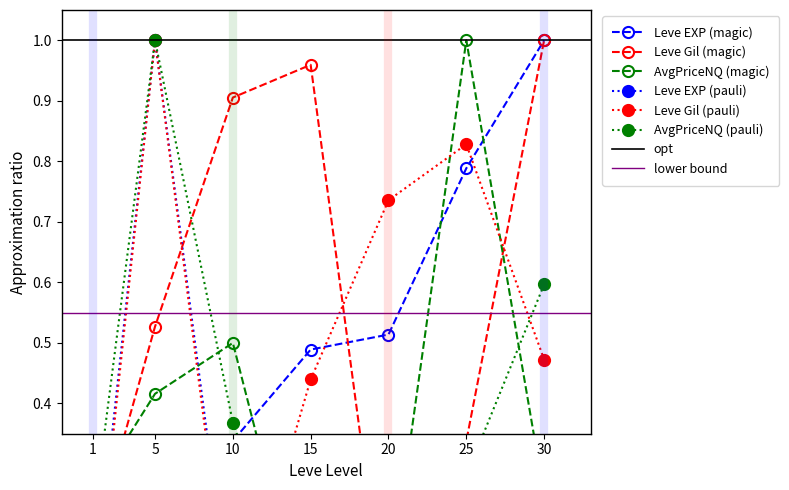

Count the number of categories in the chart.

7